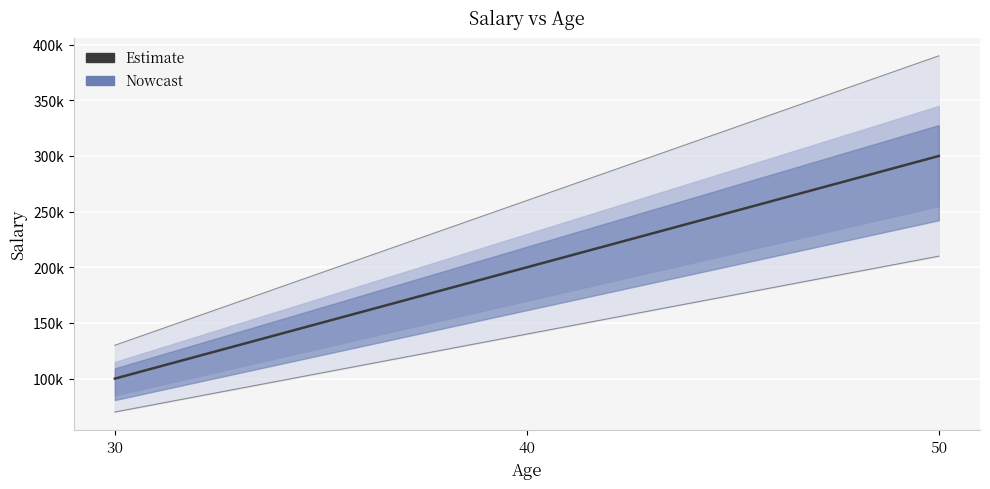

At which label does the data first exceed 200000?

50